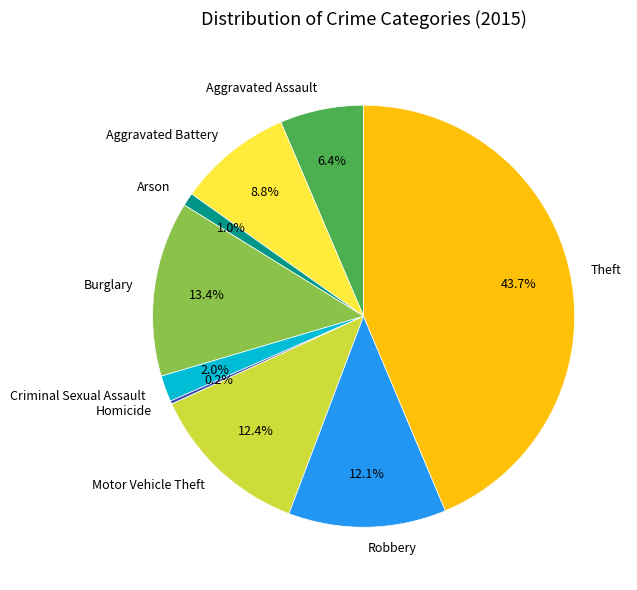

To the nearest percent, what percentage of the pie is Robbery?

12%